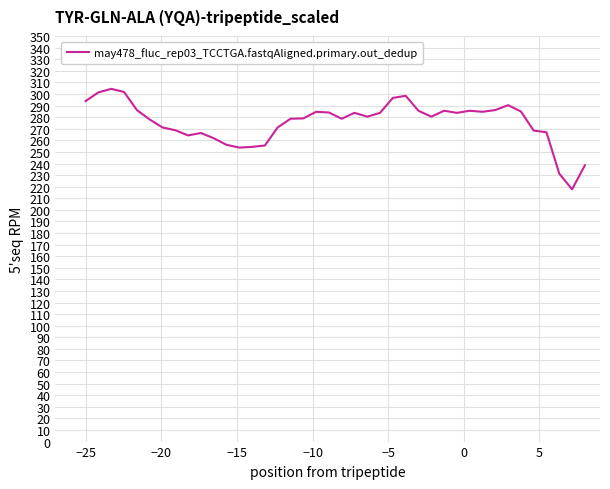

What is the minimum value shown in the chart?

217.8